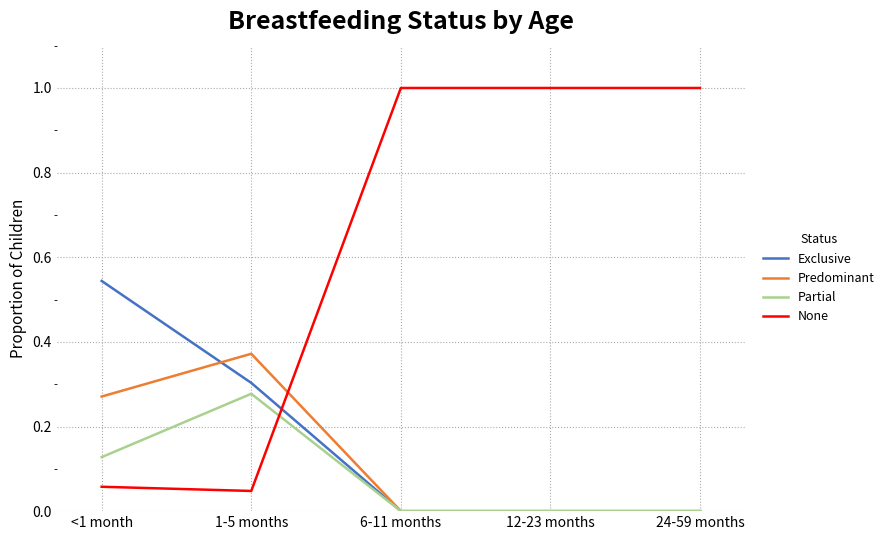

Which series changed the most between <1 month and 24-59 months?

None